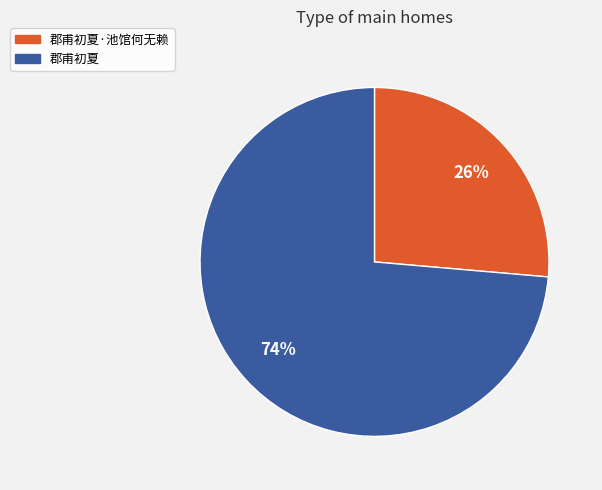

To the nearest percent, what is the average slice percentage?

50%